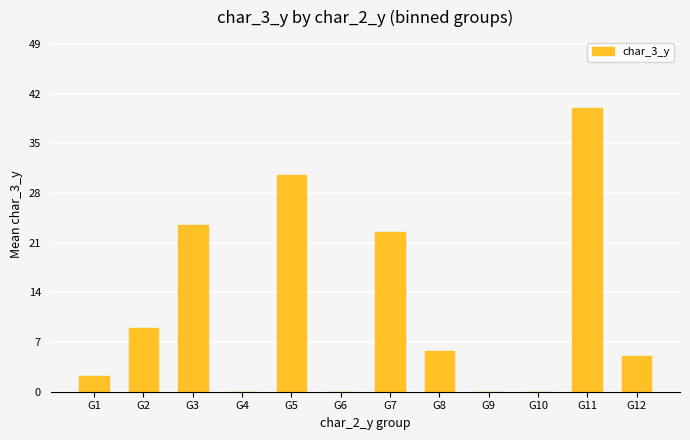

What is the sum of all values?

138.5